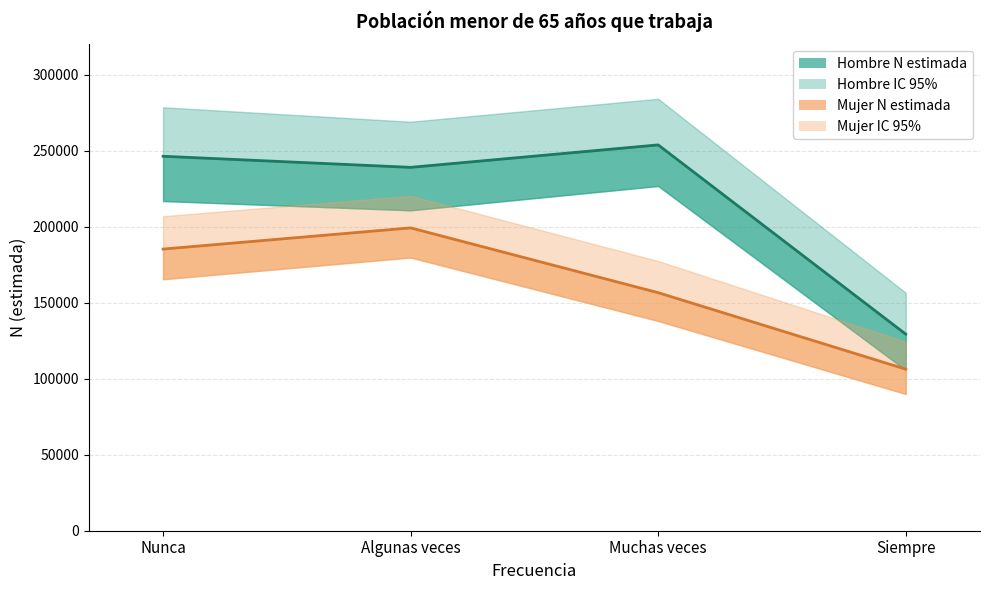

Is it true that Hombre N lim inf equals 118138 at Algunas veces?

False